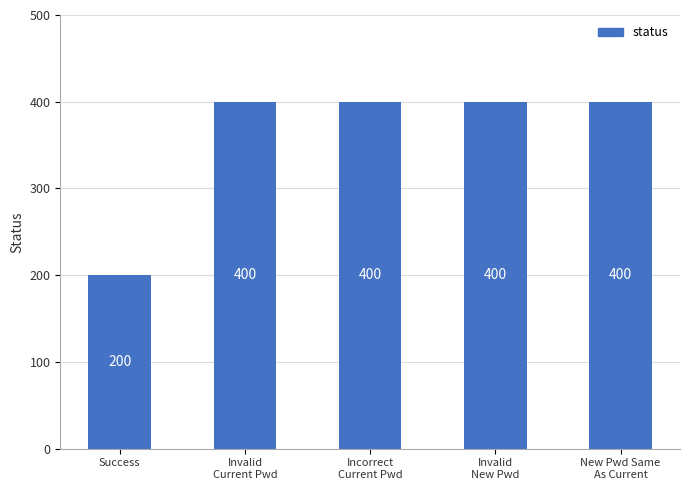

What is the label of the 5th bar from the right?

Success